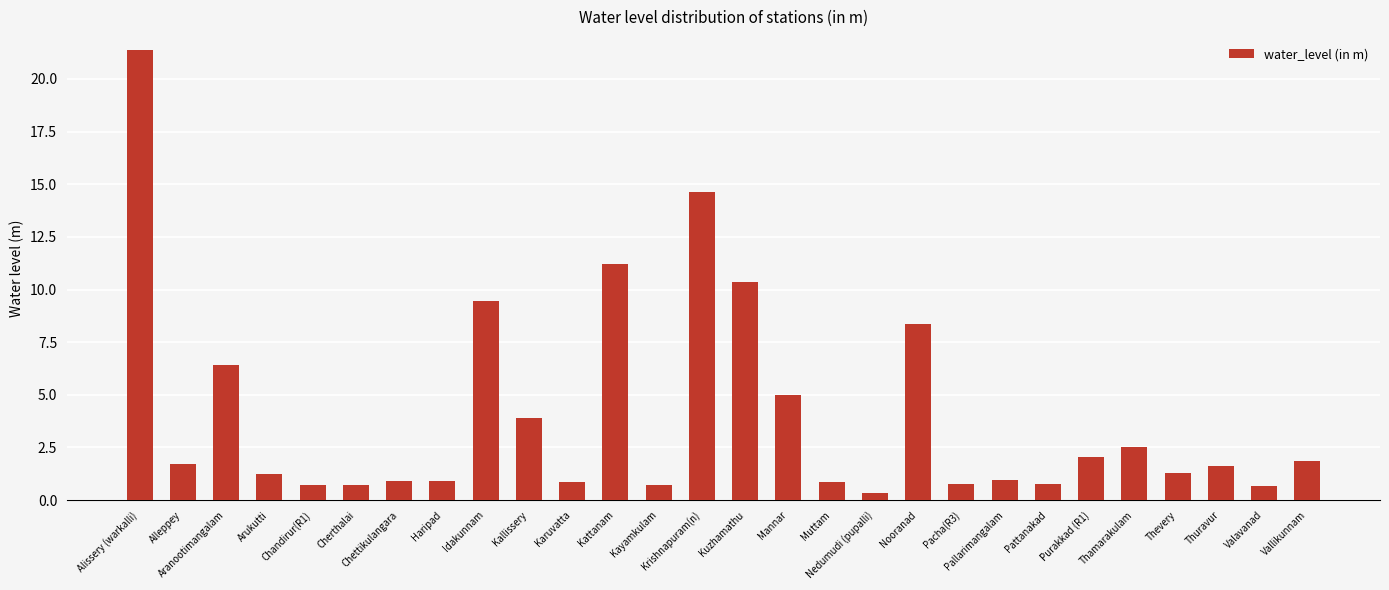

True or false: the data shows 10.3 at Kuzhamathu.

True